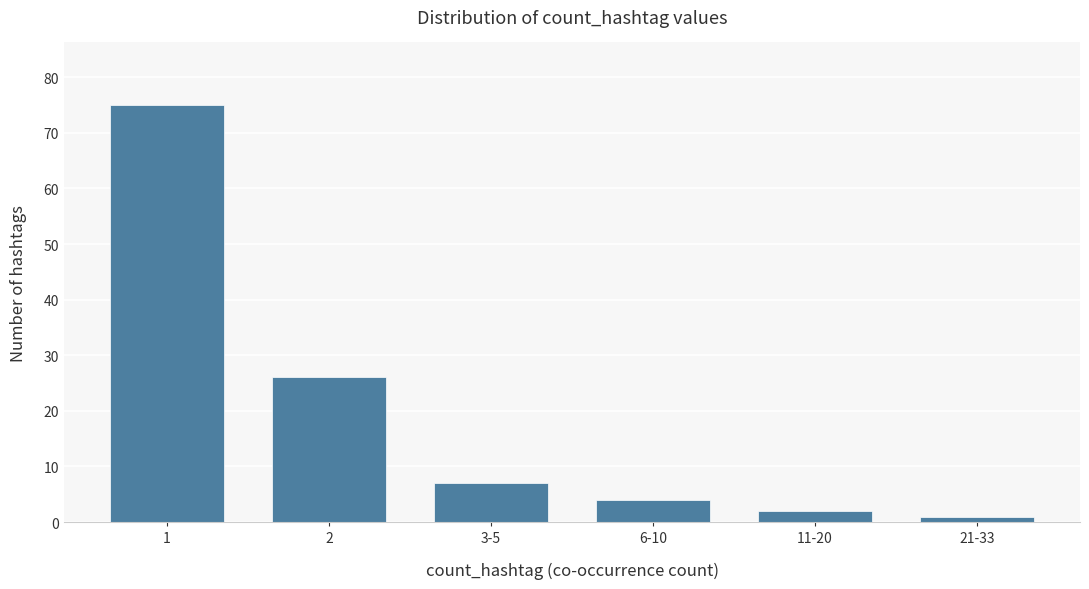

Reading left to right, list all the values displayed in this chart.

1=75	2=26	3-5=7	6-10=4	11-20=2	21-33=1